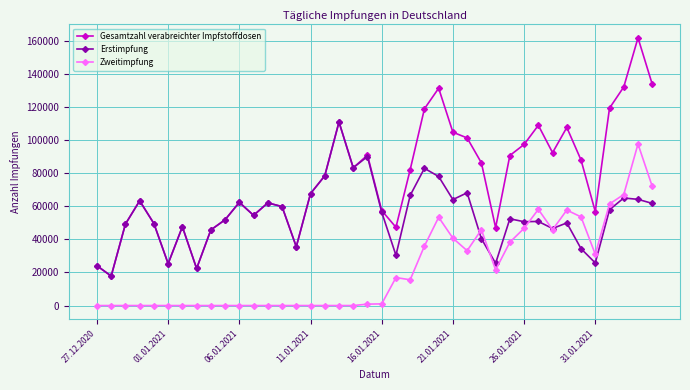

True or false: Zweitimpfung and Gesamtzahl verabreichter Impfstoffdosen intersect in this chart.

False